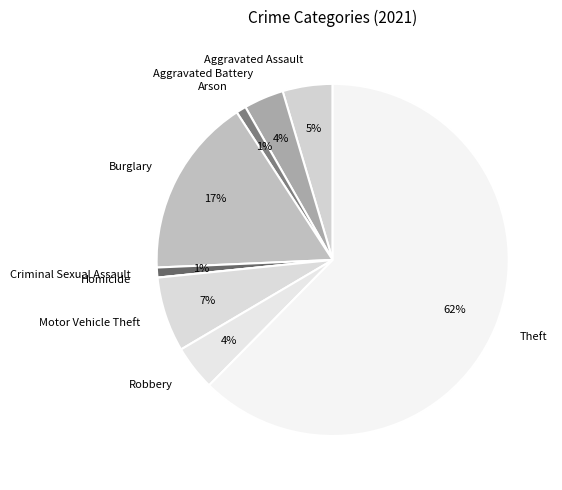

What percentage is the Robbery slice, to the nearest percent?

4%